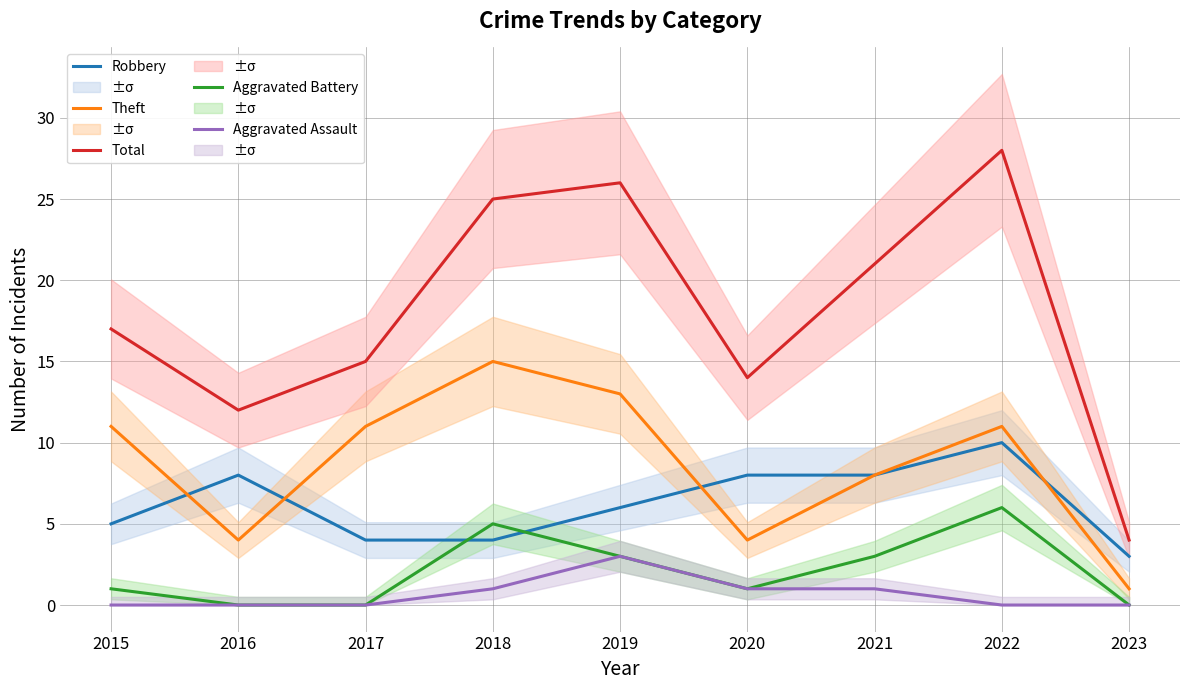

True or false: Theft and Aggravated Battery cross at least once.

False